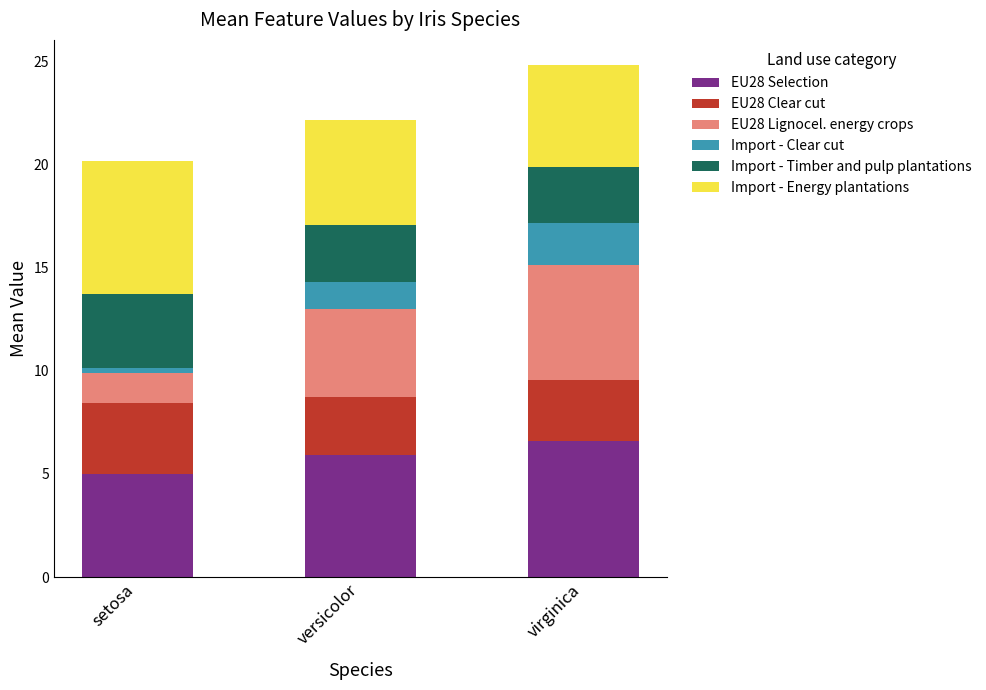

Reading left to right, what are the values for EU28 Selection?

5.0	5.9	6.6